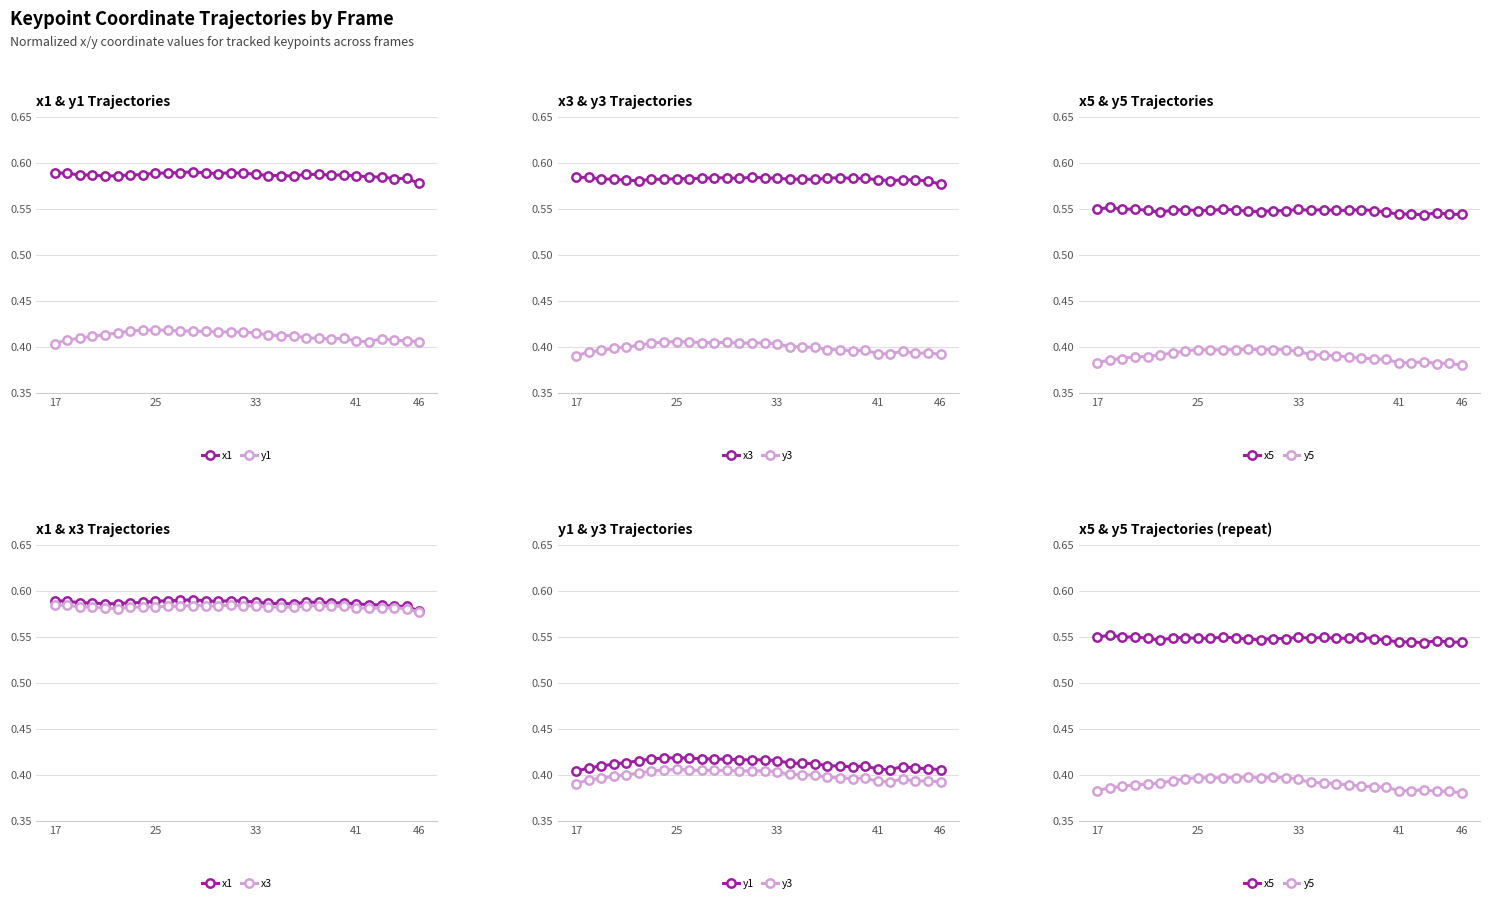

Does the chart display data point markers on the line(s)?

Yes